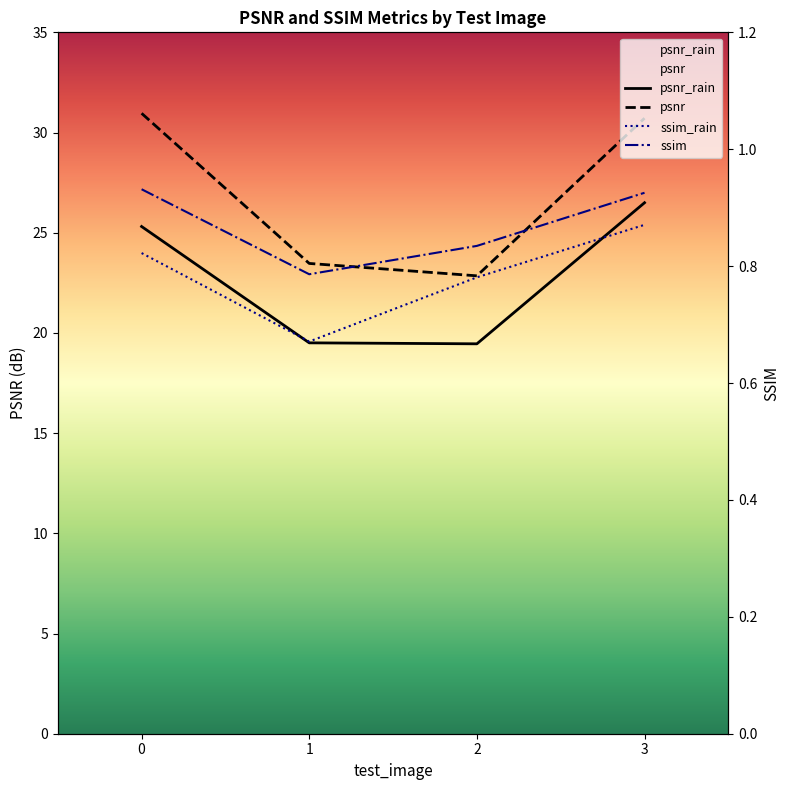

True or false: ssim_rain and ssim intersect in this chart.

False